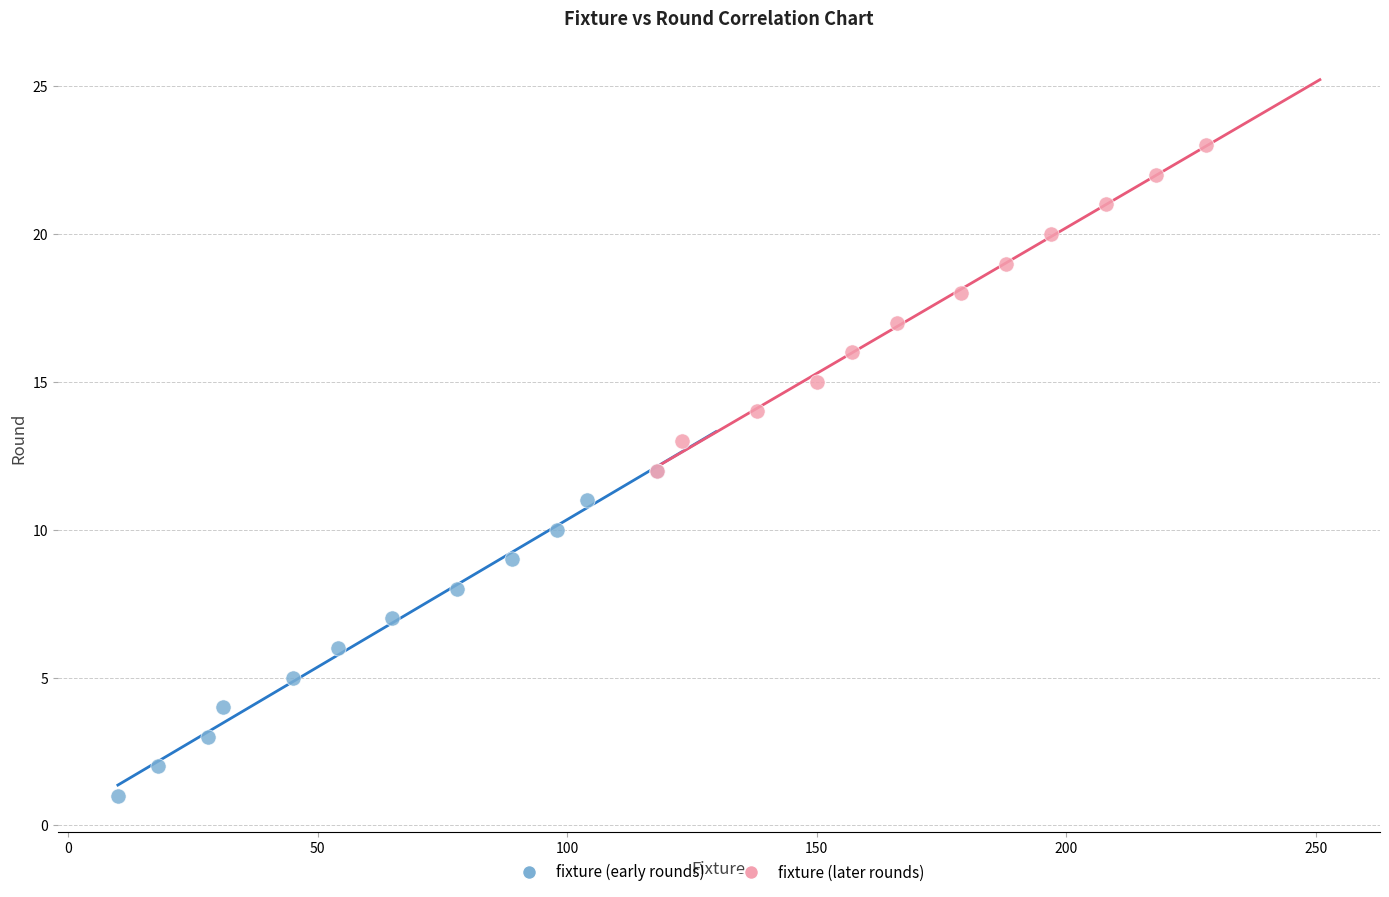

Which series contains the highest Y value?

fixture (later rounds)